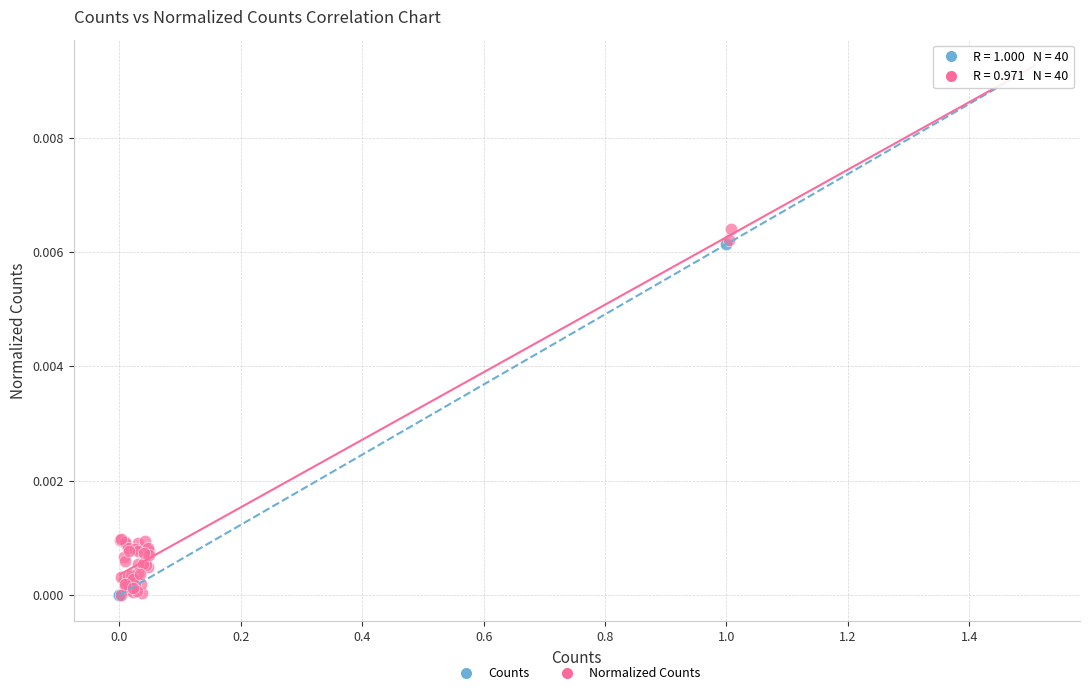

Which series has the largest Y range (max minus min)?

Normalized Counts